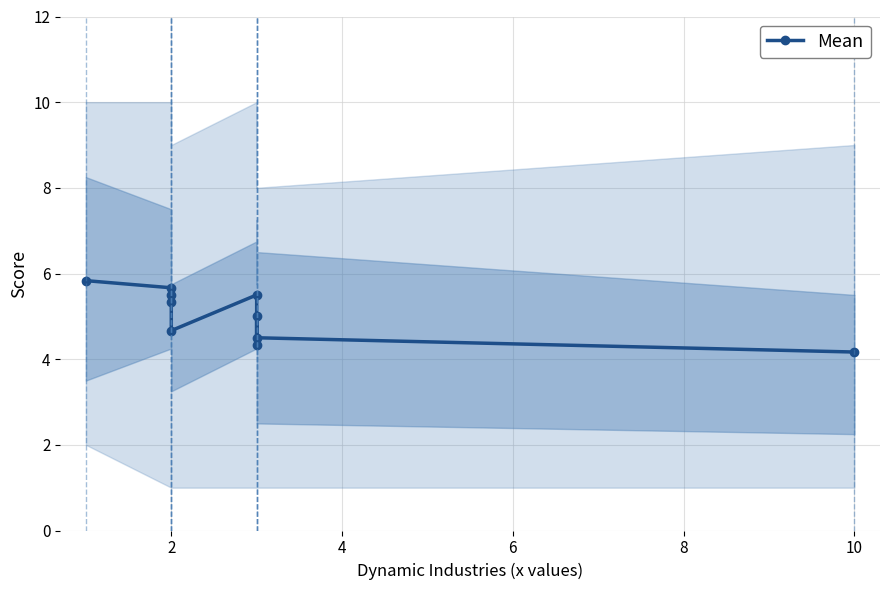

What is the value of the 2nd point from the left?

5.7